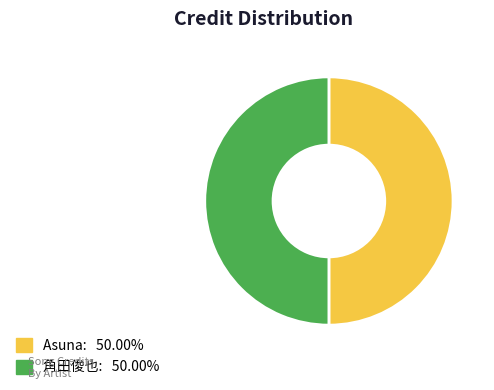

What is the ratio of the value at Asuna to the value at 角田俊也?

1.0